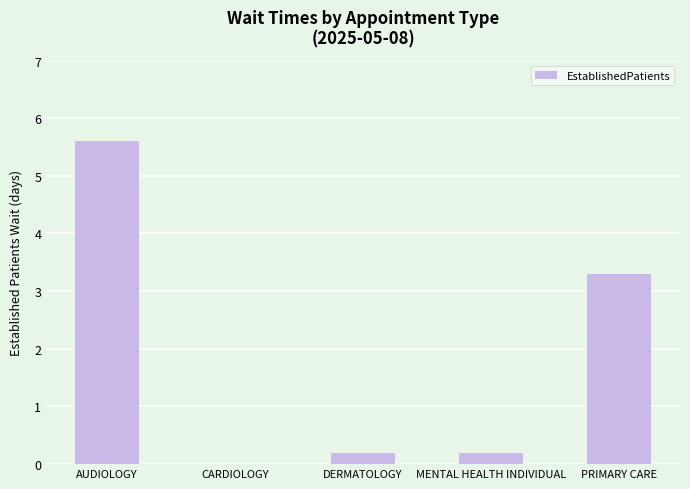

What is the approximate value at PRIMARY CARE?

3.3